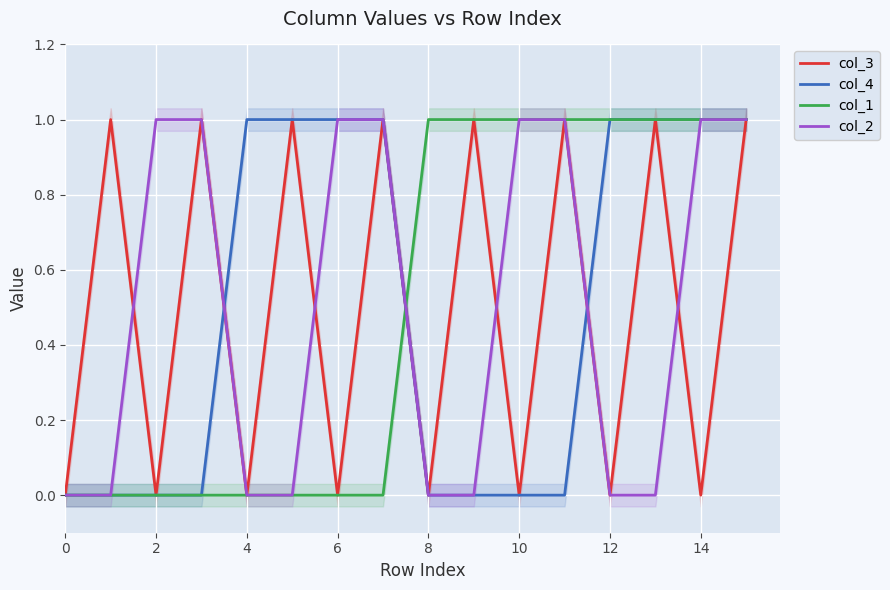

What is the maximum value shown in the chart?

1